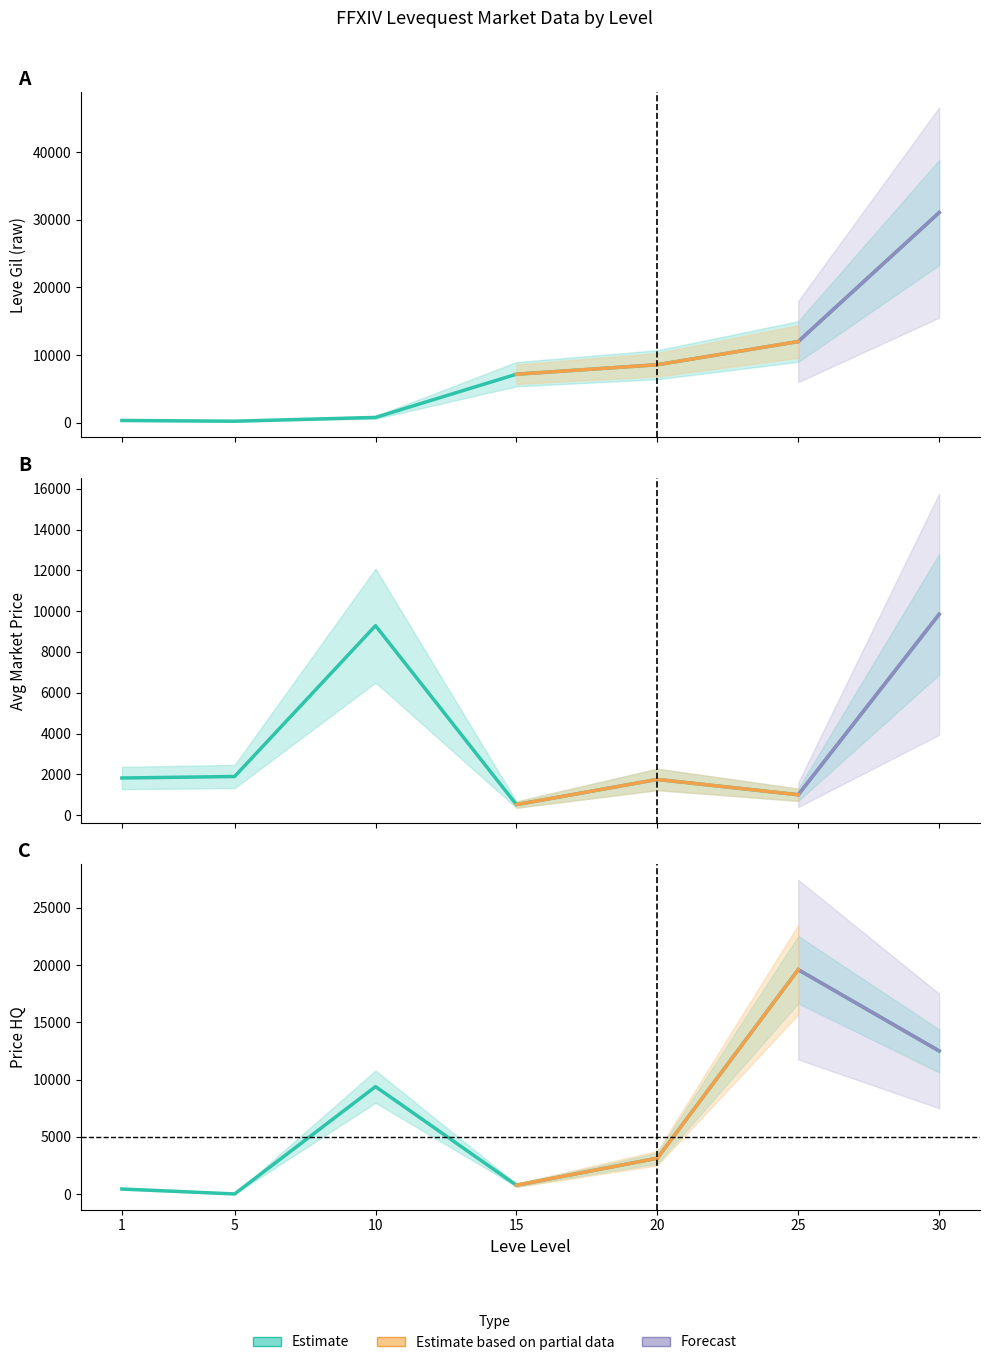

Reading left to right, extract all data points from this chart.

Leve Gil: 1=330	5=220	10=780	15=7170	20=8570	25=12000	30=31070
currentAveragePrice: 1=1820	5=1894	10=9287	15=516	20=1750	25=1000	30=9846
LevePriceHQ: 1=441	5=9	10=9385	15=770	20=3131	25=19600	30=12500